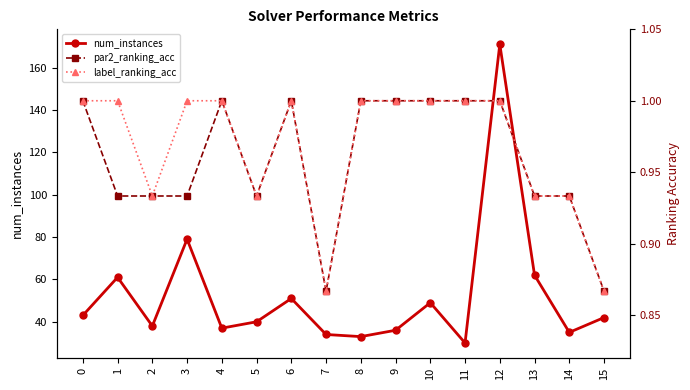

Reading right to left, what are all the values shown in this chart?

num_instances: 15=42.0	14=35.0	13=62.0	12=171.0	11=30.0	10=49.0	9=36.0	8=33.0	7=34.0	6=51.0	5=40.0	4=37.0	3=79.0	2=38.0	1=61.0	0=43.0
par2_ranking_acc: 15=0.9	14=0.9	13=0.9	12=1.0	11=1.0	10=1.0	9=1.0	8=1.0	7=0.9	6=1.0	5=0.9	4=1.0	3=0.9	2=0.9	1=0.9	0=1.0
label_ranking_acc: 15=0.9	14=0.9	13=0.9	12=1.0	11=1.0	10=1.0	9=1.0	8=1.0	7=0.9	6=1.0	5=0.9	4=1.0	3=1.0	2=0.9	1=1.0	0=1.0